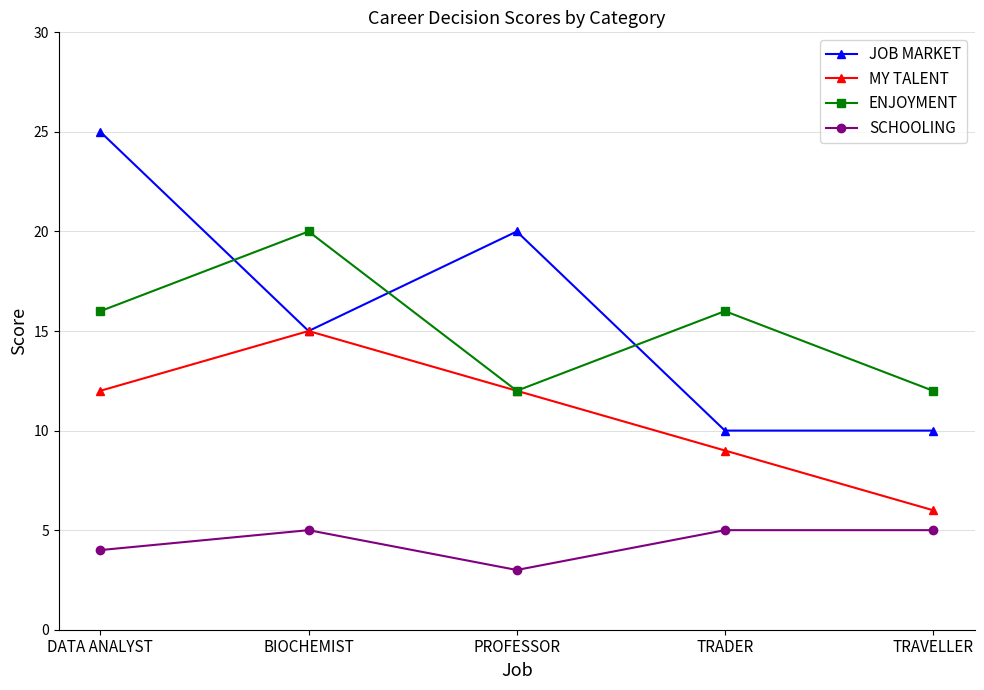

What is the maximum value for ENJOYMENT?

20